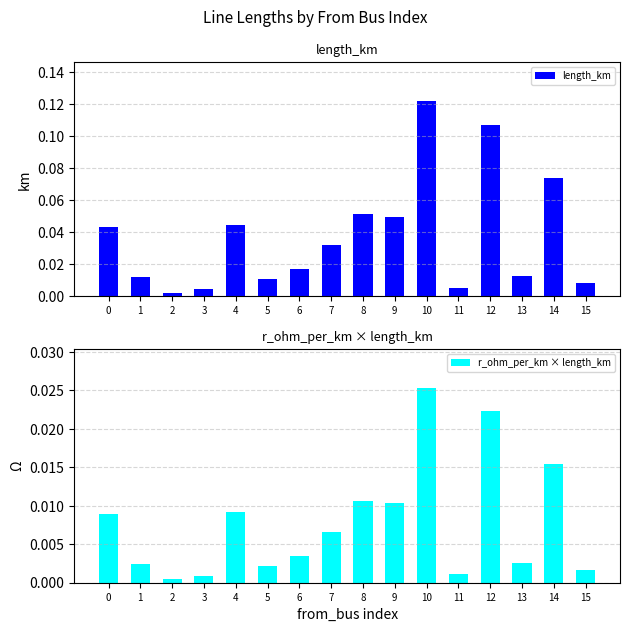

The r_ohm_per_km × length_km series shows 0.0 at 2. True or false?

True